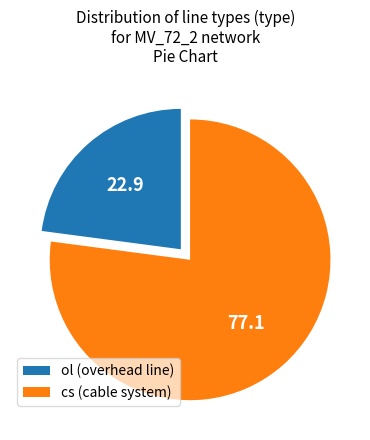

What is the majority slice?

cs